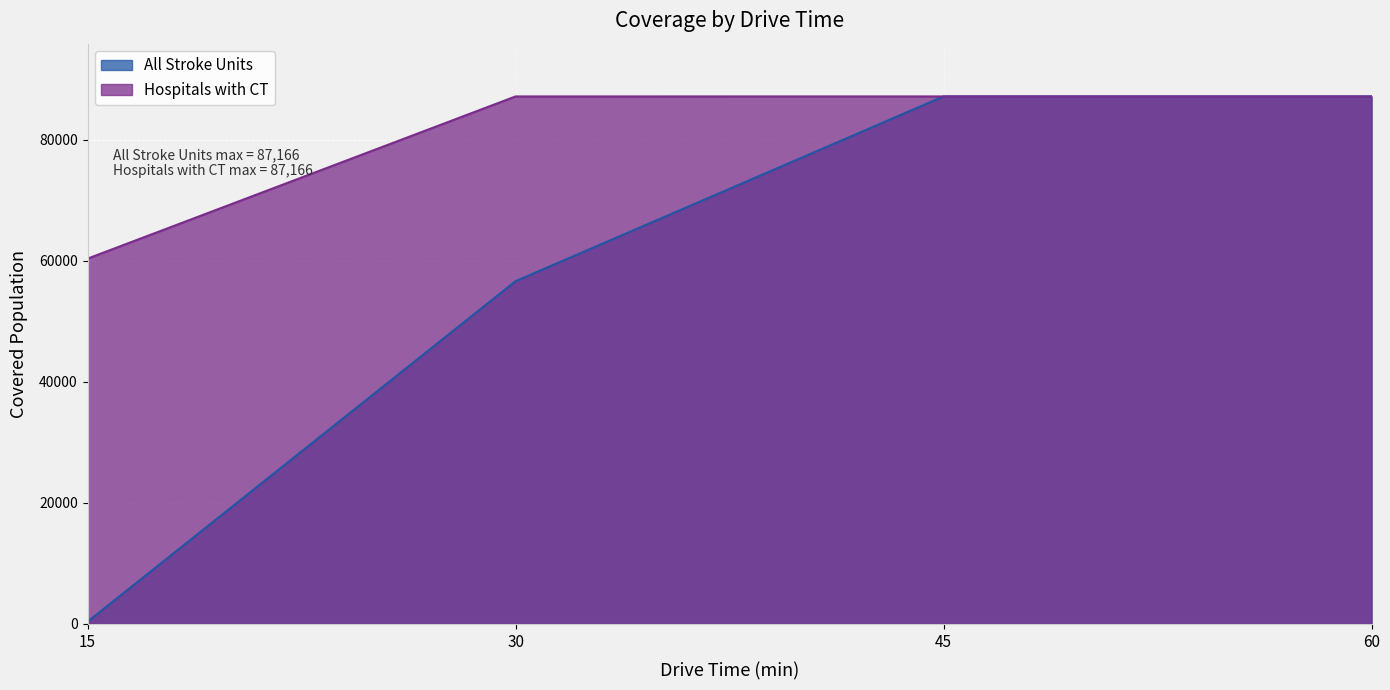

At 30, list the series in order from smallest to largest.

All Stroke Units, Hospitals with CT